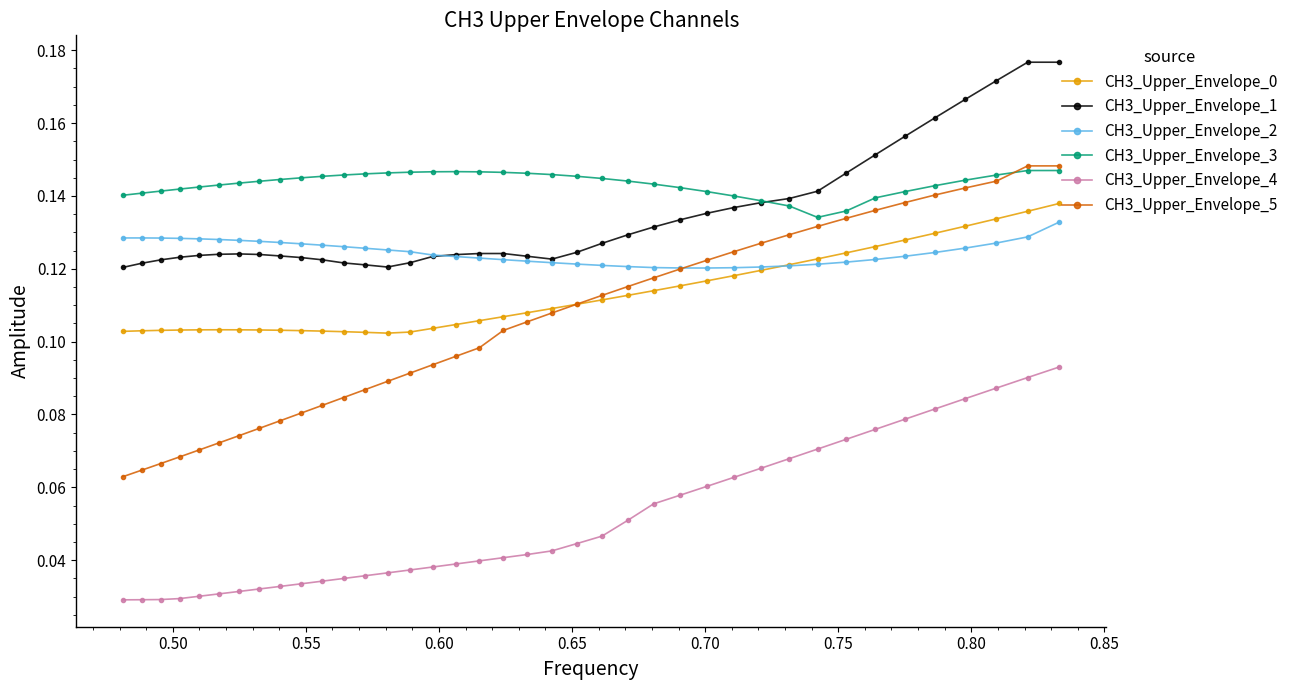

At how many categories does at least one series exceed 0?

39